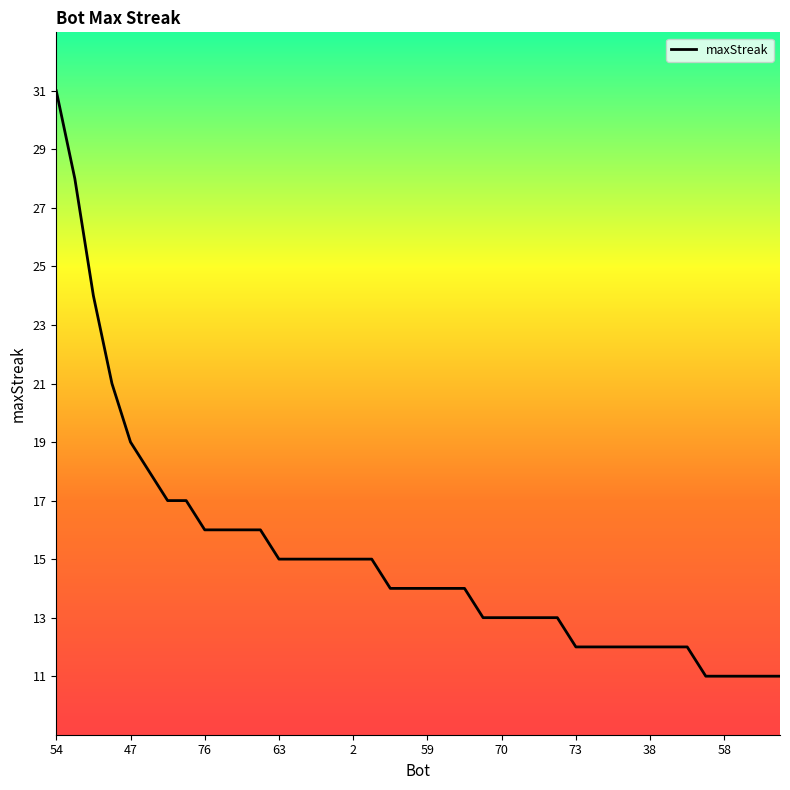

Reading left to right, list all the values displayed in this chart.

31	28	24	21	19	18	17	17	16	16	16	16	15	15	15	15	15	15	14	14	14	14	14	13	13	13	13	13	12	12	12	12	12	12	12	11	11	11	11	11